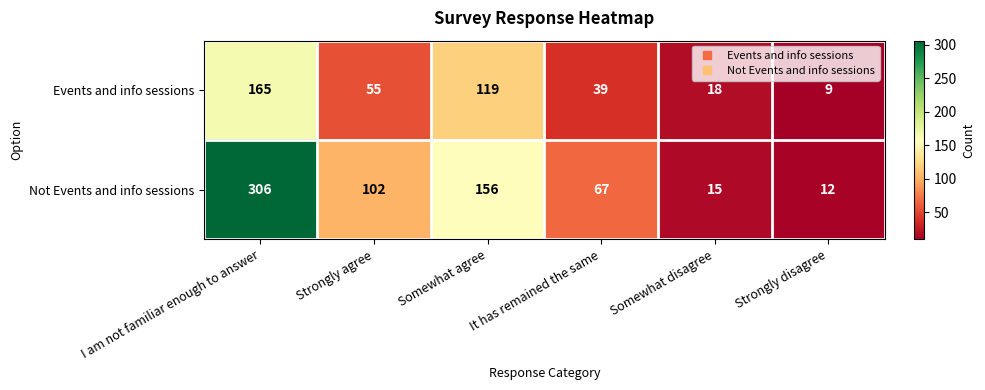

The value of Not Events and info sessions at Somewhat agree is 52. True or false?

False